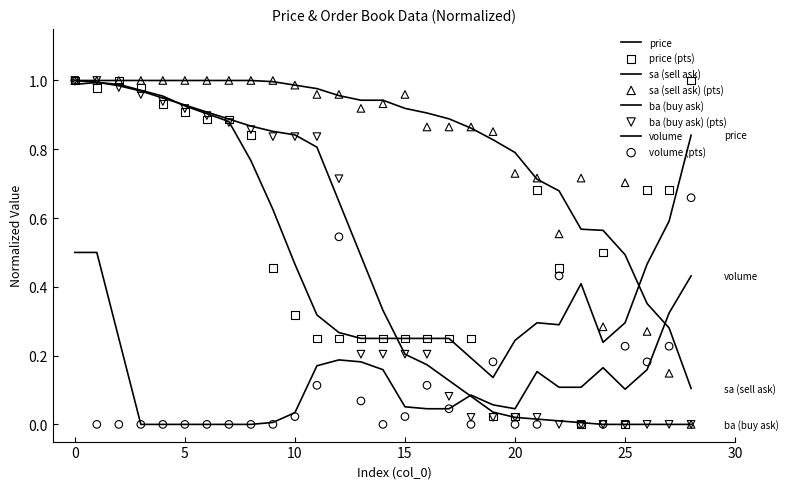

Which series contains the lowest Y value?

volume